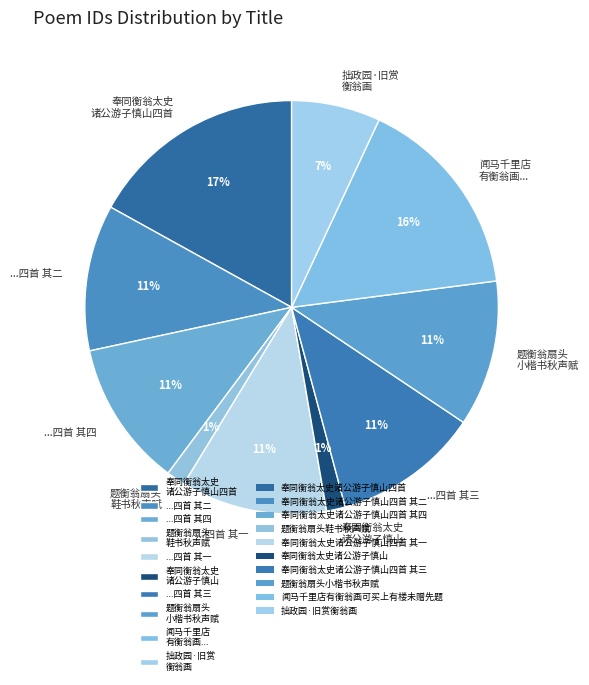

Is it true that 题衡翁扇头 小楷书秋声赋 is 24% of the pie?

False